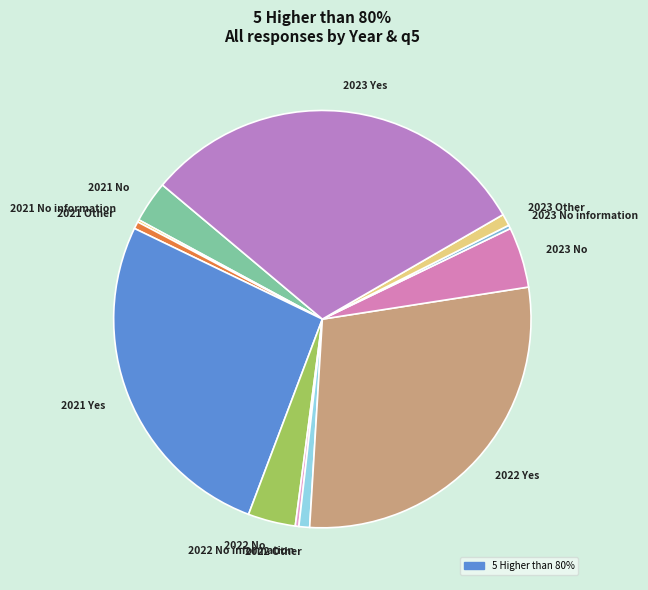

Approximately how many times larger is the value at 2023 Yes compared to 2022 No?

8.3